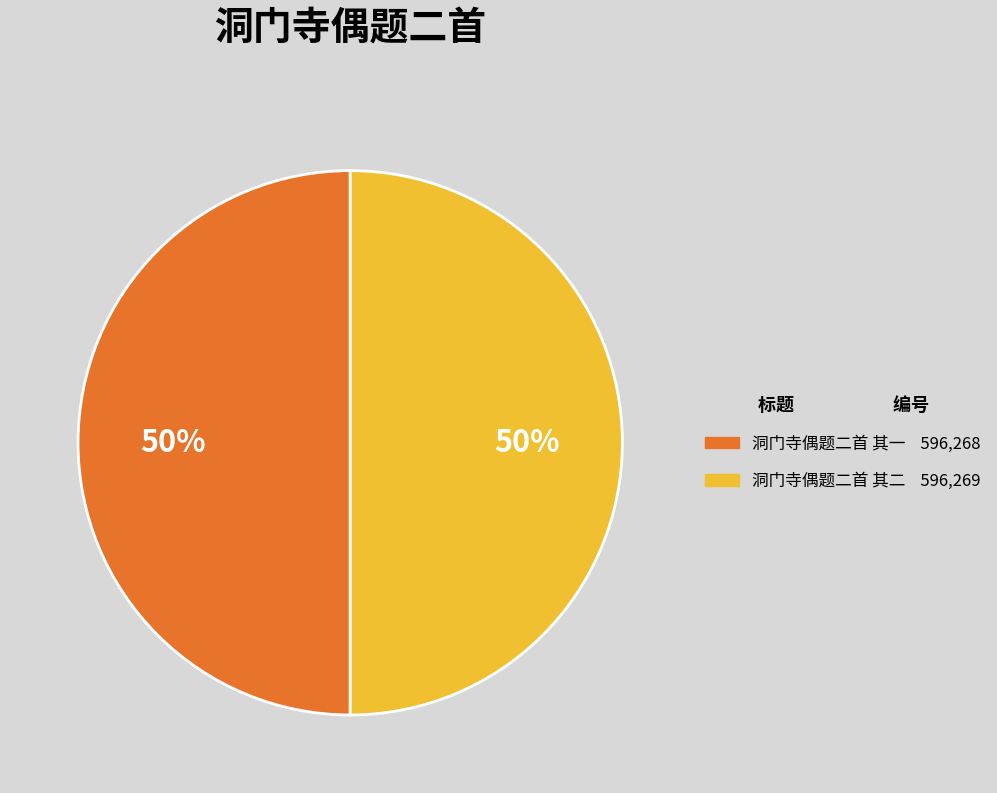

To the nearest percent, what percentage of the pie is 洞门寺偶题二首 其一?

50%